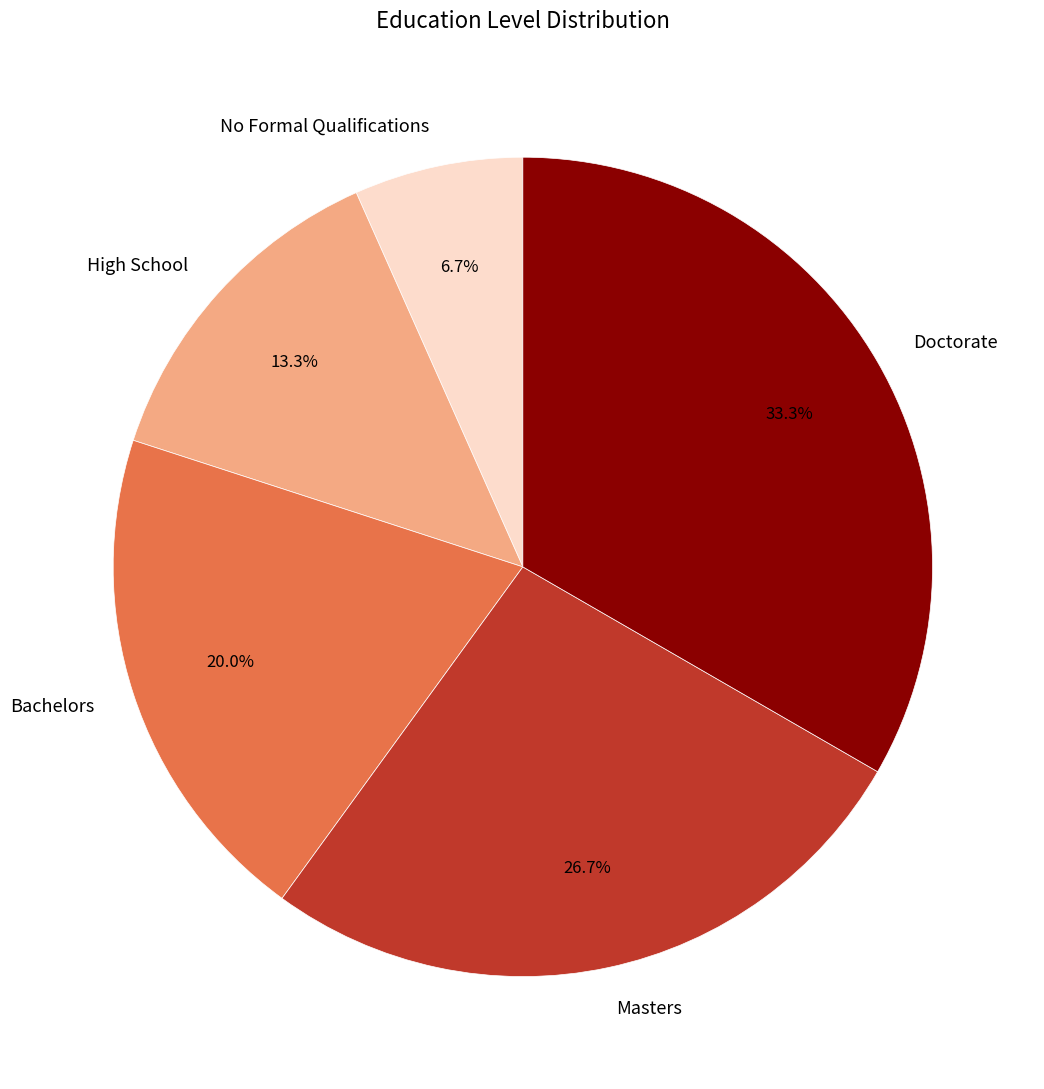

What portion of the pie excludes No Formal Qualifications?

93.3%